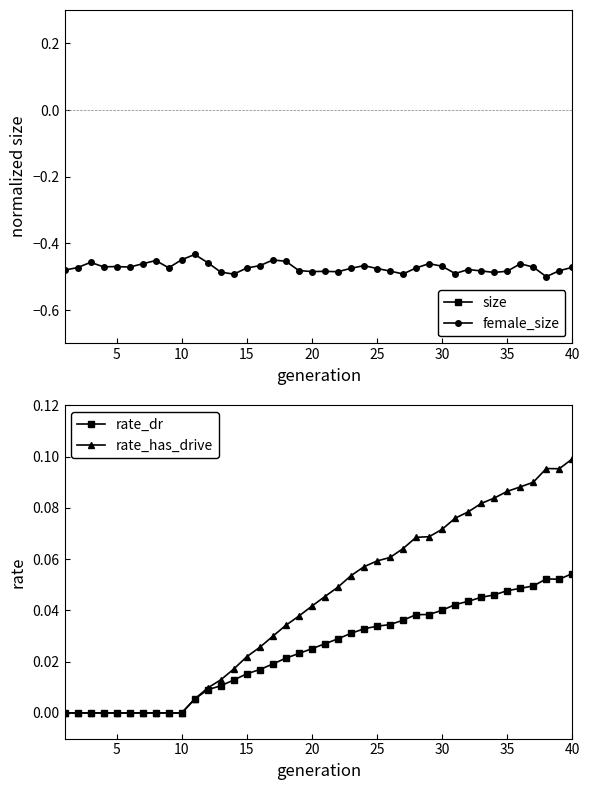

Count the number of data series in this chart.

4